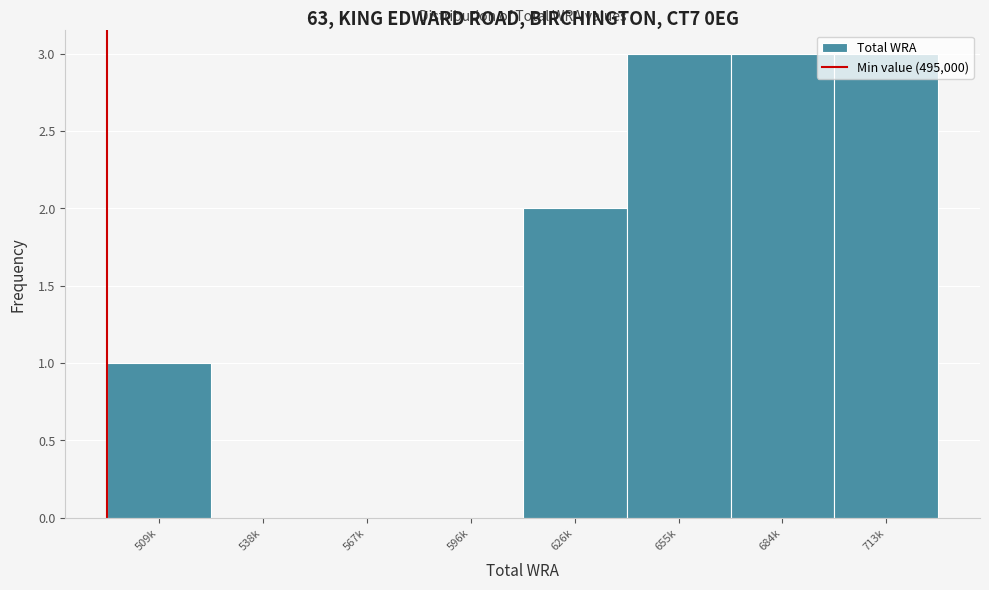

What is the sum of the values at 567k and 655k?

3